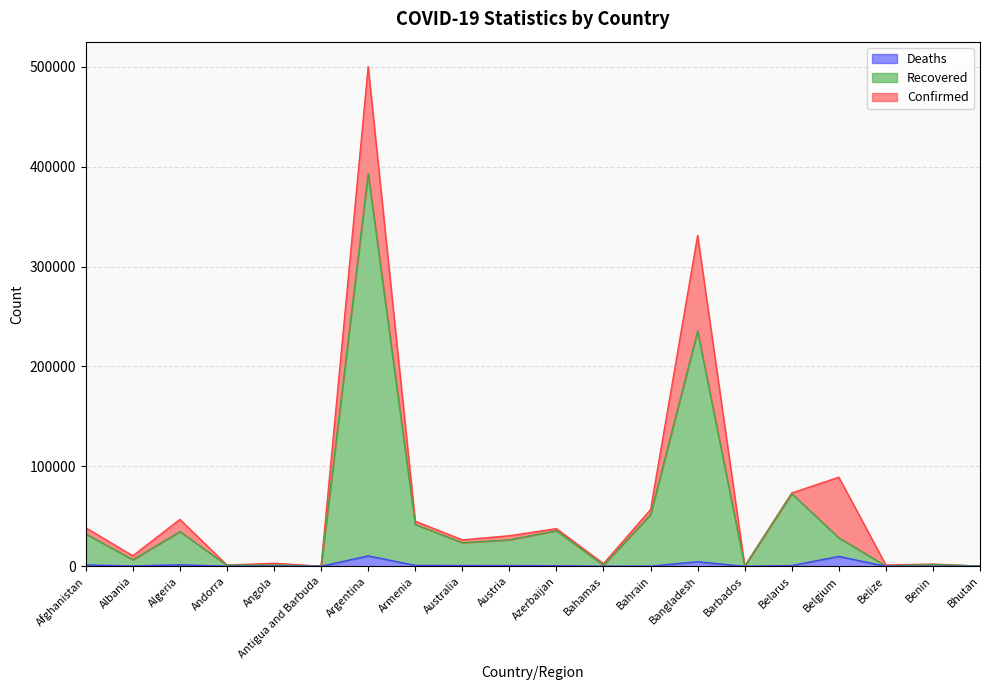

The Confirmed series shows 15611 at Armenia. True or false?

False